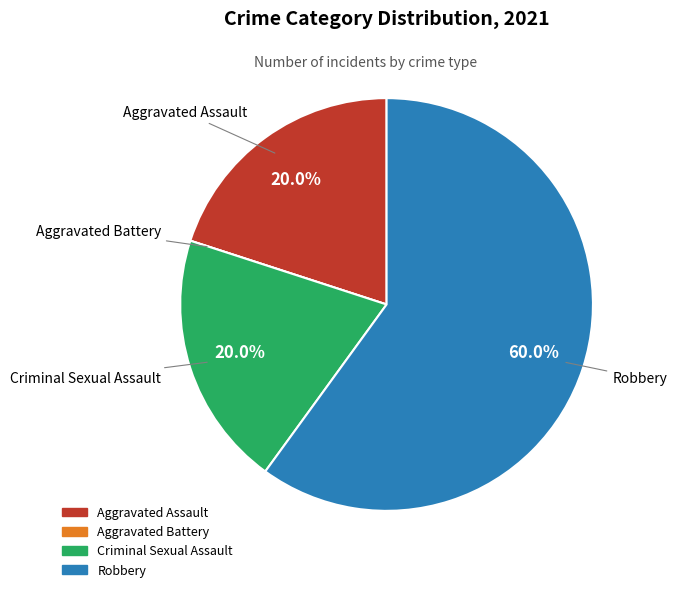

To the nearest percent, what is the difference between the largest and smallest slice percentages?

60%